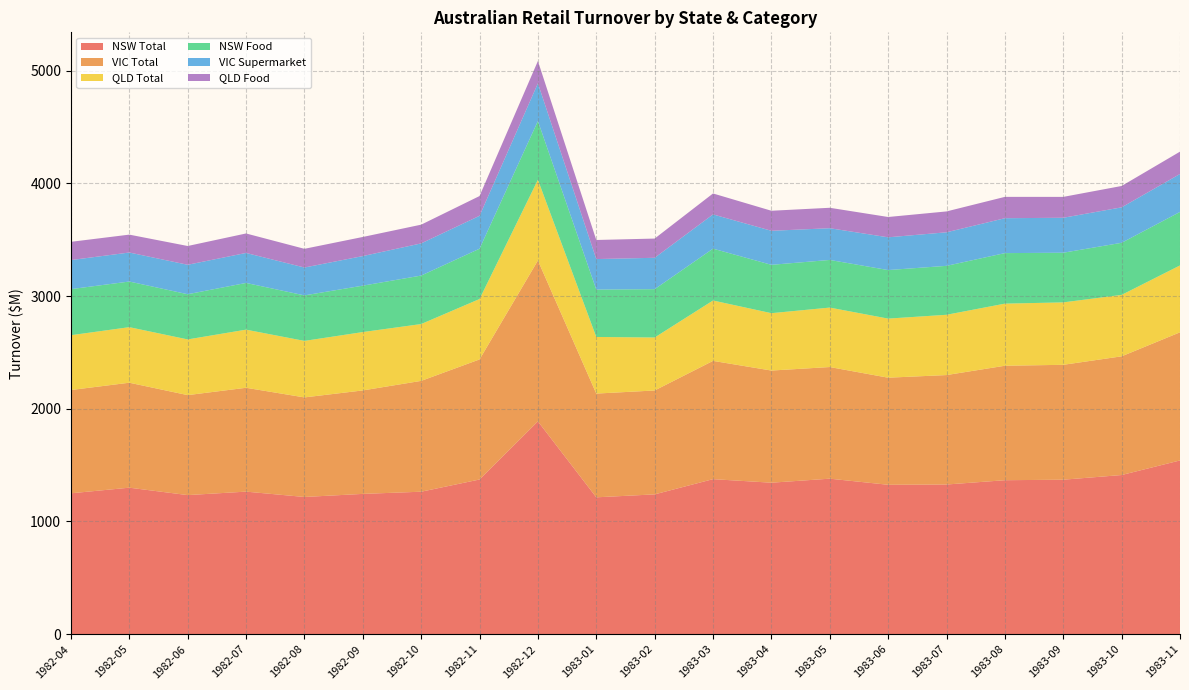

Reading left to right, extract all data points from this chart.

NSW Total: 1250.2	1300.0	1234.2	1265.0	1217.6	1244.9	1264.2	1372.6	1888.3	1214.5	1240.6	1375.7	1344.2	1379.9	1325.8	1328.1	1366.3	1370.8	1412.3	1541.6
VIC Total: 916.2	931.2	887.0	921.3	883.2	917.9	983.3	1065.2	1427.3	920.3	921.7	1049.2	994.9	990.4	950.0	971.0	1015.5	1019.2	1053.0	1136.8
QLD Total: 486.3	492.8	494.1	515.6	501.4	517.7	504.2	536.0	715.9	502.4	470.0	535.7	509.0	527.5	524.2	534.8	551.0	553.9	545.1	593.3
NSW Food: 408.7	404.9	401.0	414.4	403.8	411.8	430.1	446.2	521.3	420.3	428.8	460.0	429.0	422.6	430.6	434.2	448.2	440.6	462.1	474.5
VIC Supermarket: 257.9	257.4	261.2	266.1	247.2	262.4	285.4	291.9	334.6	270.7	278.4	303.8	301.9	281.5	290.6	297.6	309.6	310.2	314.5	336.8
QLD Food: 161.8	158.7	166.6	172.9	165.9	169.5	166.2	175.4	198.0	169.3	170.5	185.8	177.8	181.3	180.2	185.1	189.4	185.1	189.6	198.2